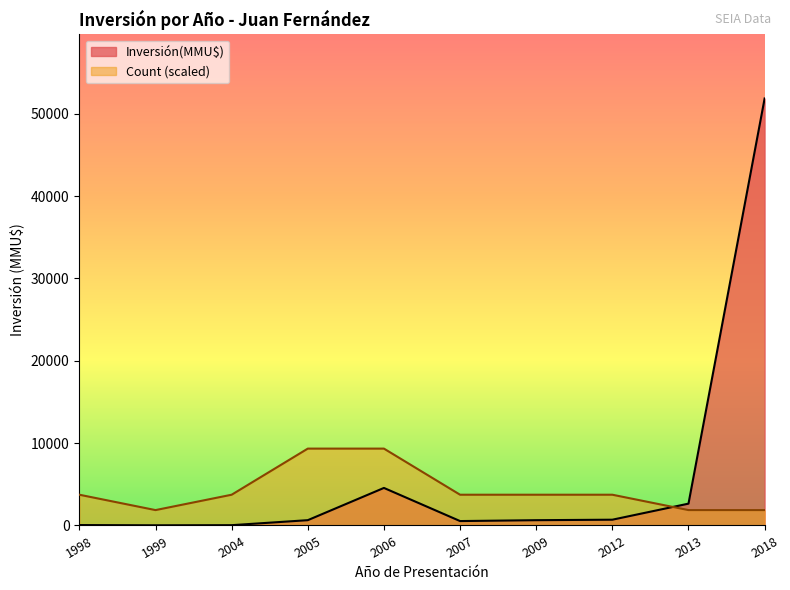

What is the difference between the maximum and minimum values in the Inversión(MMU$) series?

51840.0